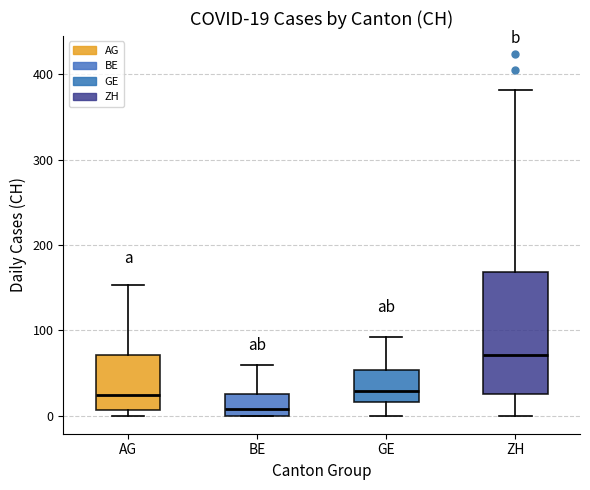

Which box is the tallest, from its lower edge to its upper edge?

ZH